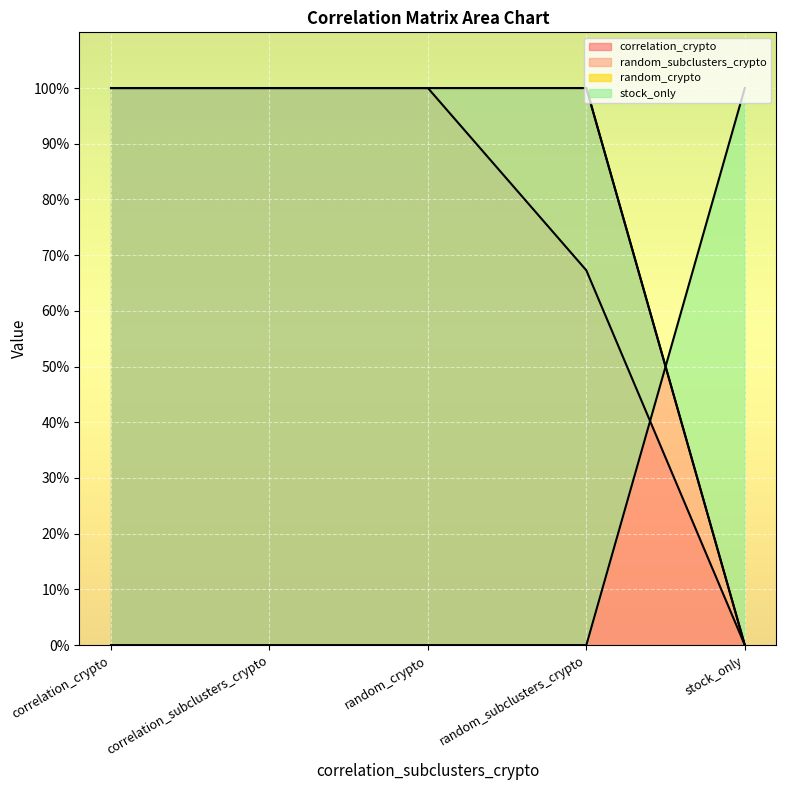

At how many categories does at least one series exceed 0?

5